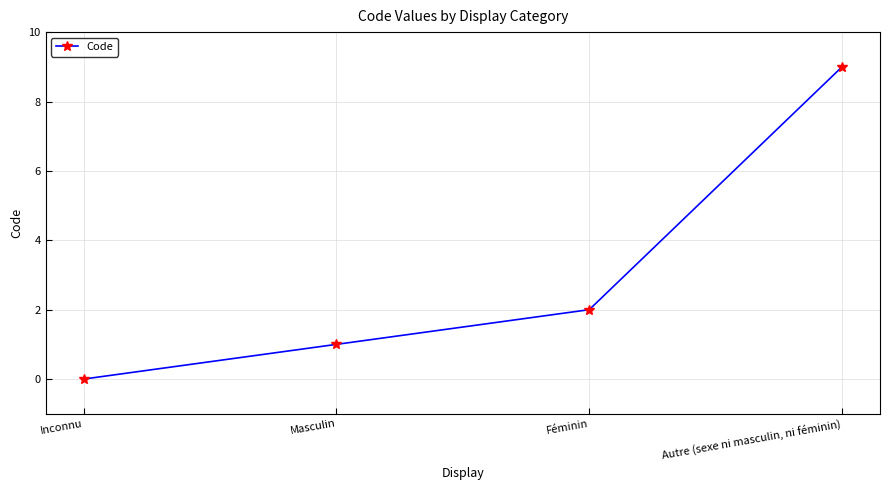

Approximately how many times larger is the value at Féminin compared to Masculin?

2.0